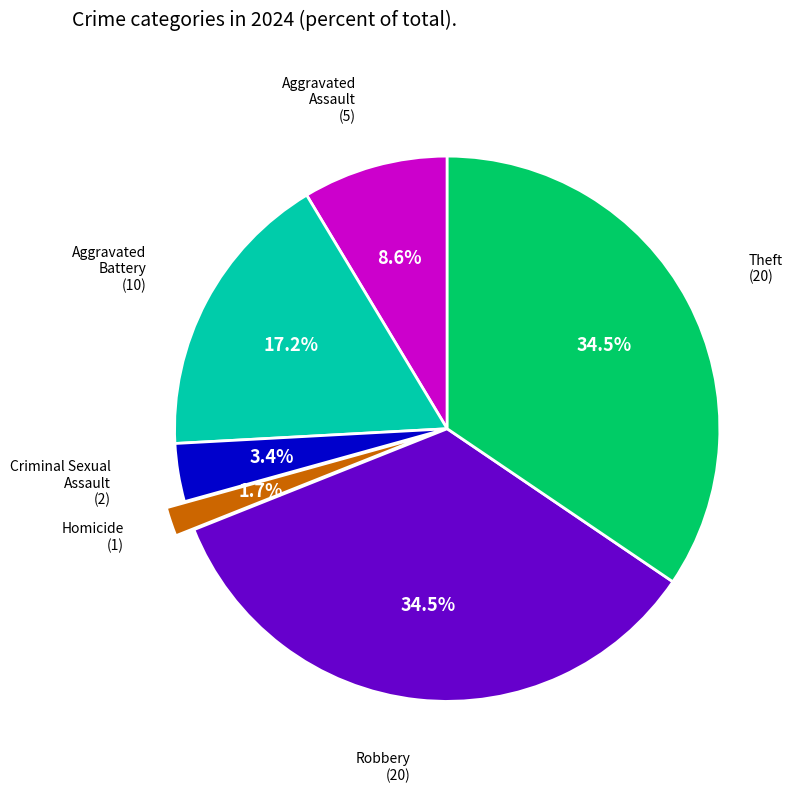

How many segments does this pie chart have?

6